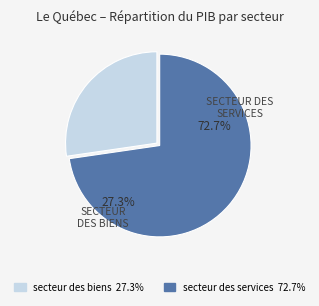

What percentage do secteur des biens and secteur des services together represent?

100.0%